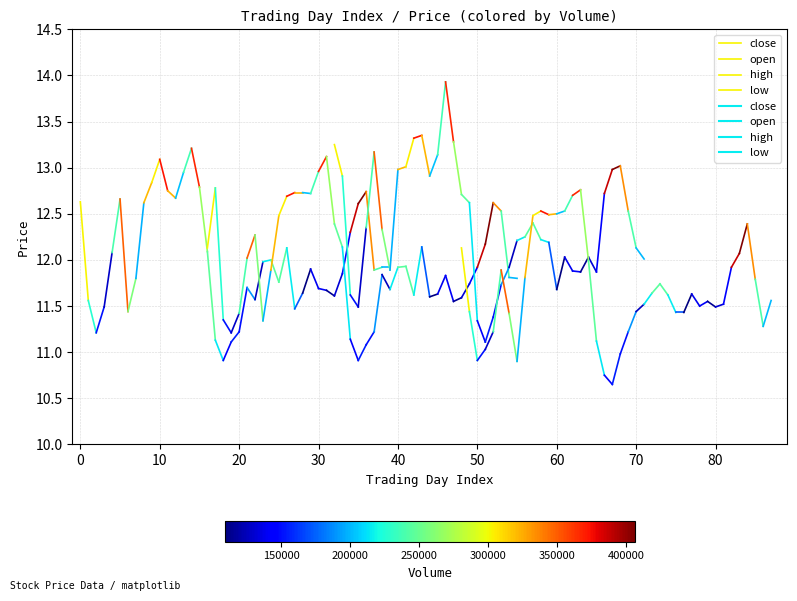

How many lines are shown in the chart?

4